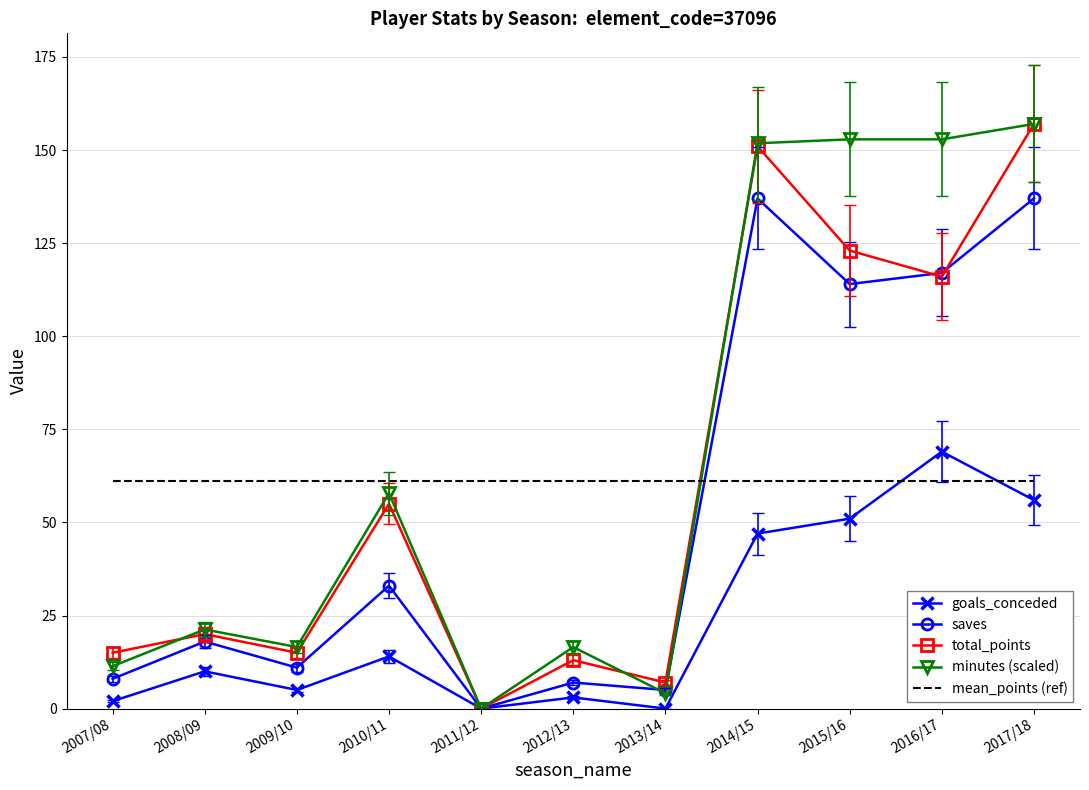

What position from the right is 2011/12?

7